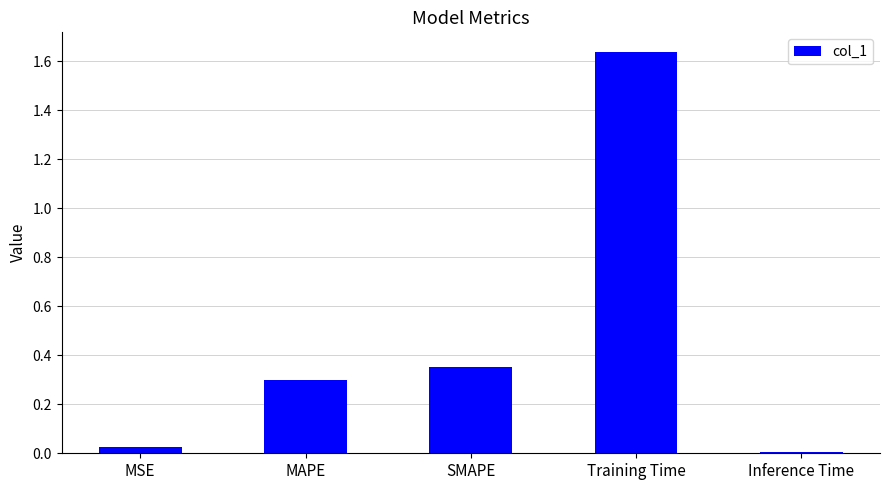

What is the value of the 2nd bar from the left?

0.3